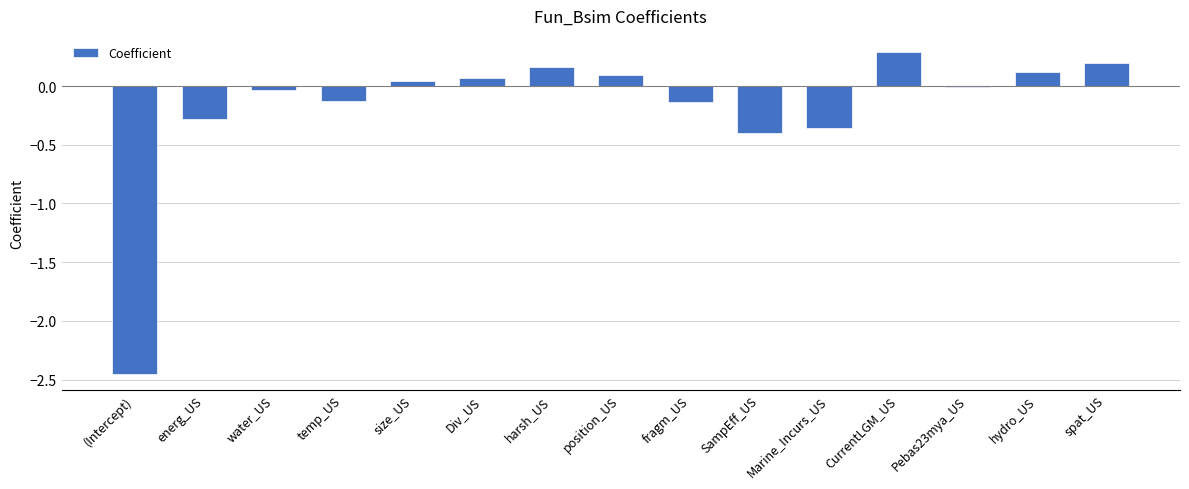

The chart shows a value of 0.3 at CurrentLGM_US. True or false?

True